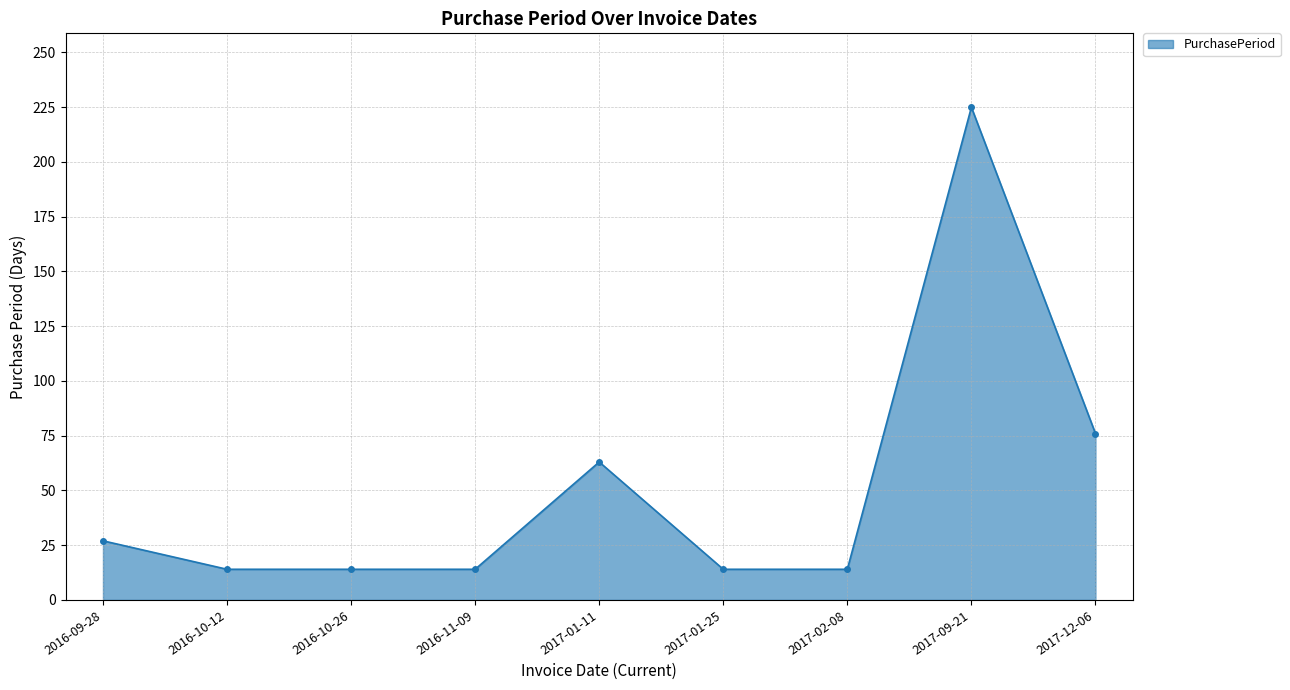

The value at 2017-01-11 is 112. True or false?

False